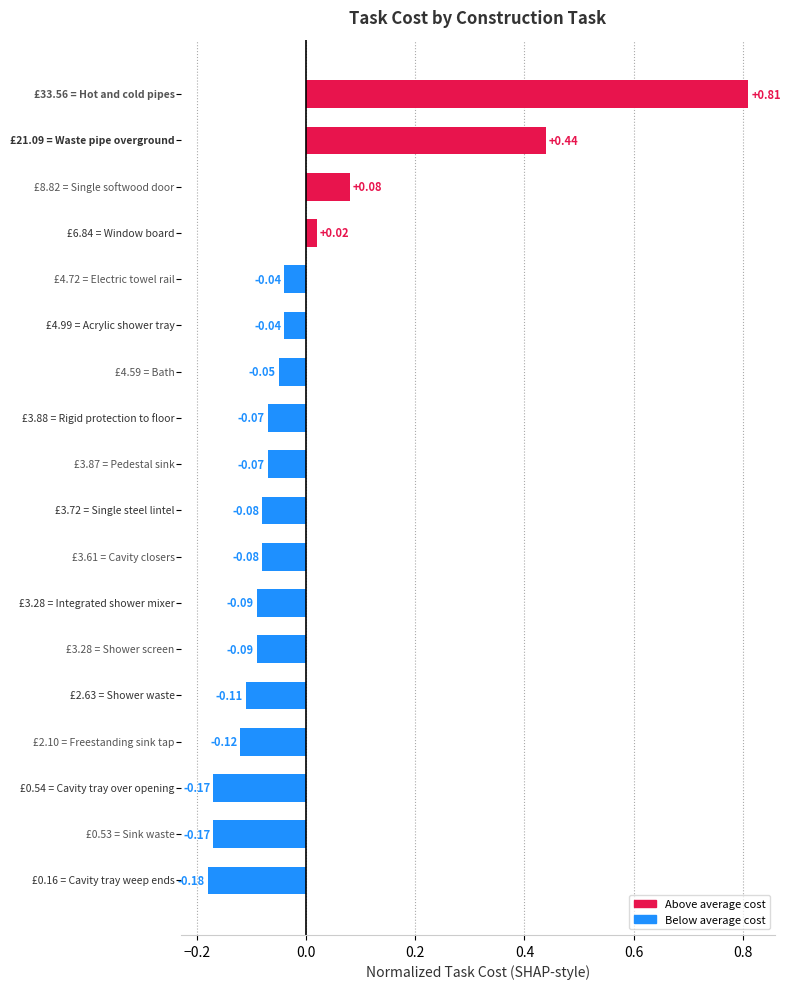

What is the difference between the maximum and second lowest values?

1.0